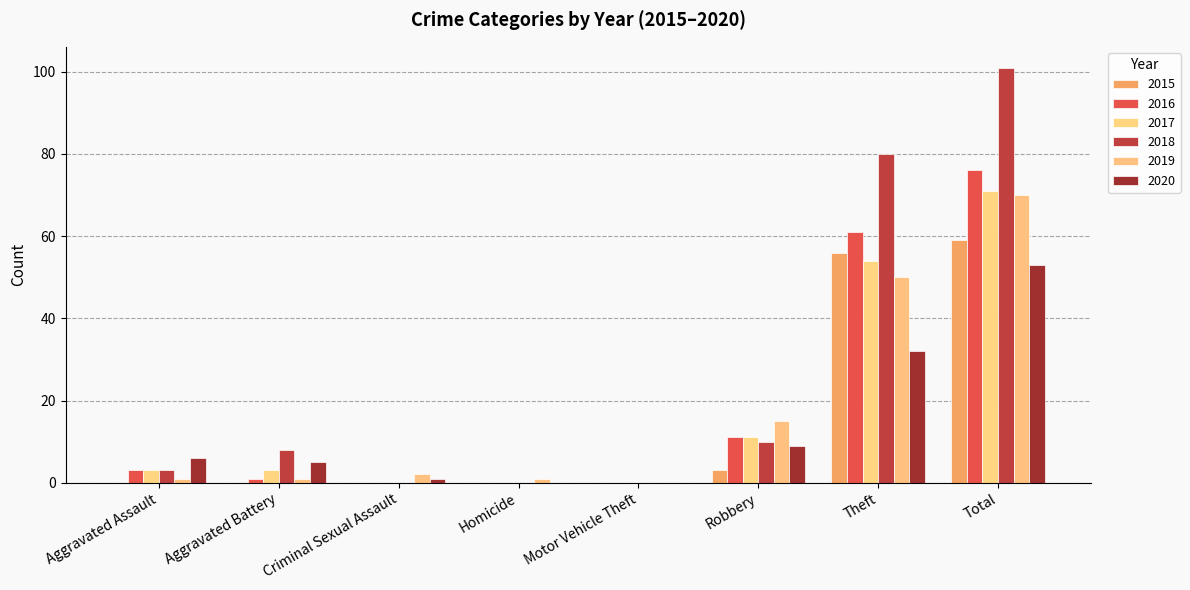

What is the maximum value for 2019?

70